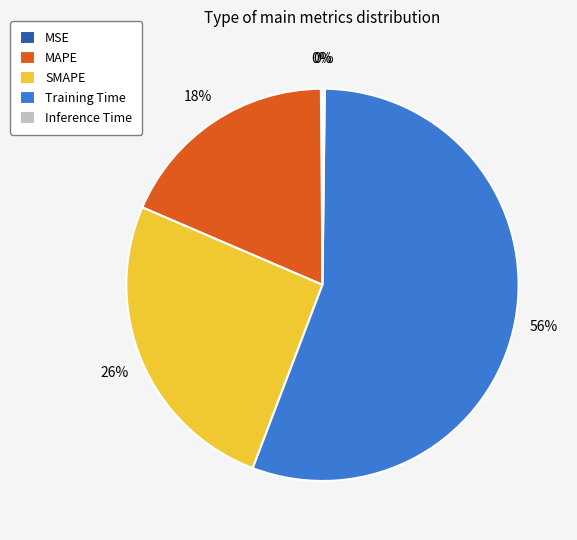

Which slice is the largest?

Training Time